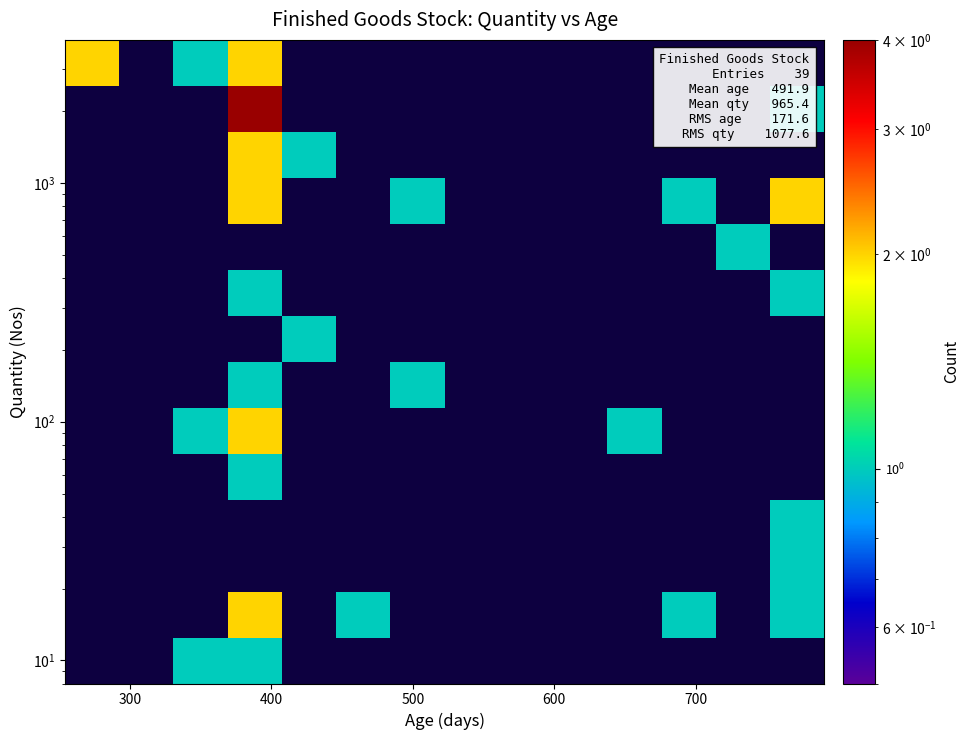

How many categories are shown in the chart?

14